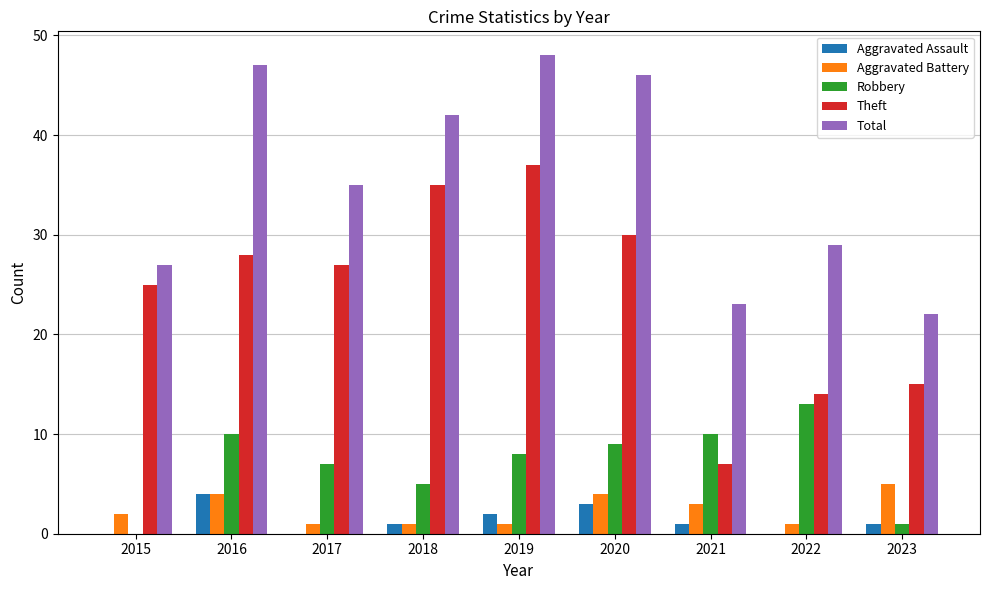

Reading left to right, what are all the values shown in this chart?

Aggravated Assault: 0	4	0	1	2	3	1	0	1
Aggravated Battery: 2	4	1	1	1	4	3	1	5
Robbery: 0	10	7	5	8	9	10	13	1
Theft: 25	28	27	35	37	30	7	14	15
Total: 27	47	35	42	48	46	23	29	22